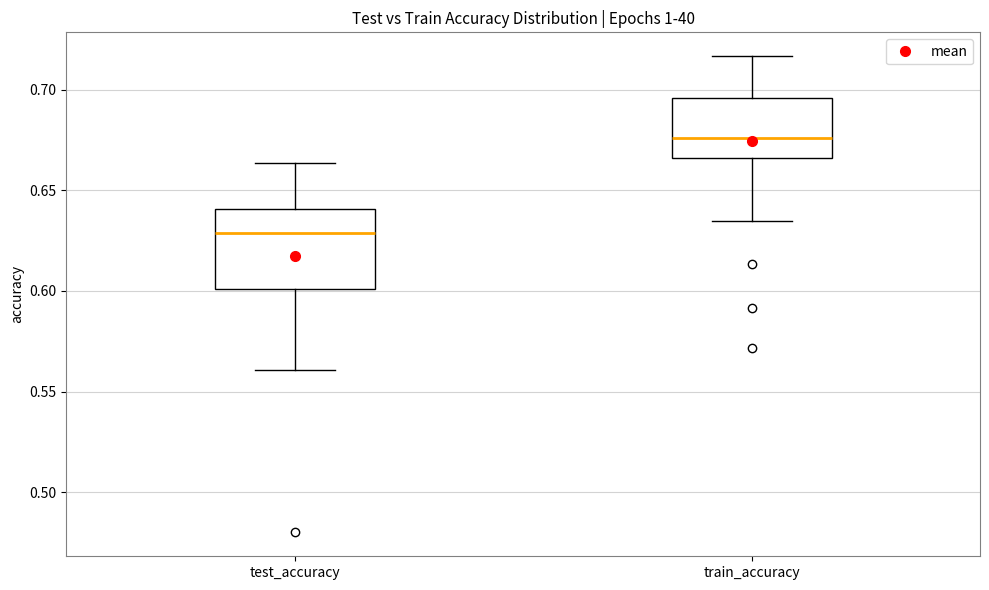

Which box is the tallest, from its lower edge to its upper edge?

test_accuracy